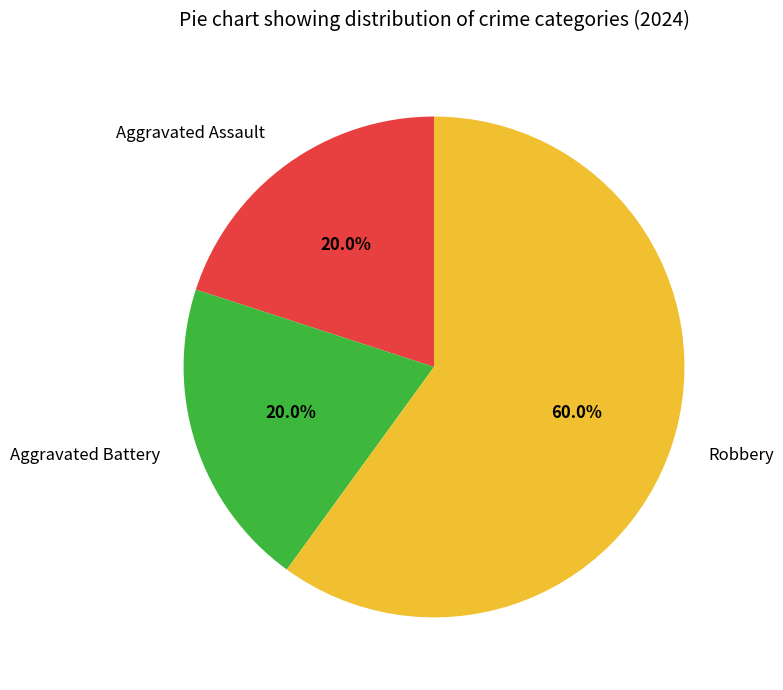

True or false: Robbery accounts for 73% of the total.

False